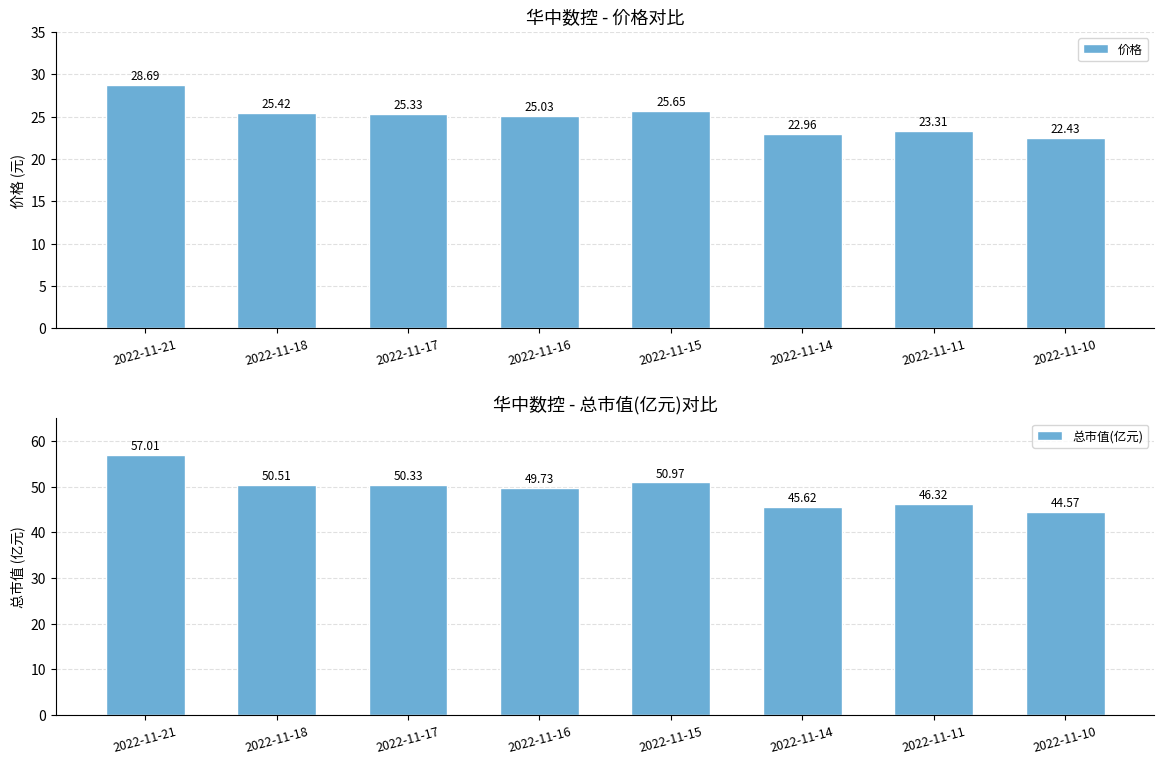

At which category is the sum across all series the highest?

2022-11-21